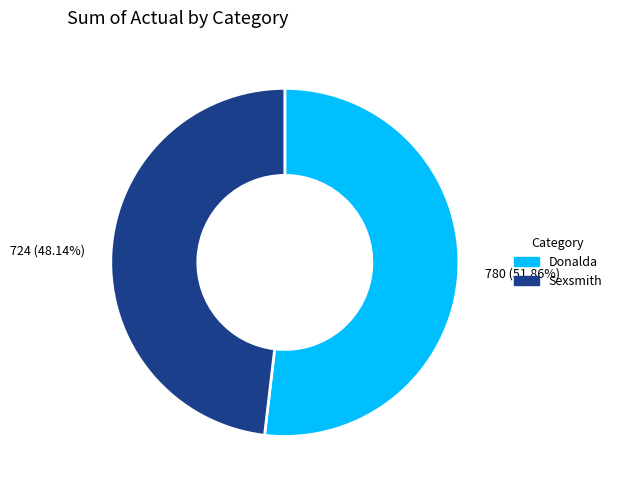

To the nearest percent, what is the average slice percentage?

50%